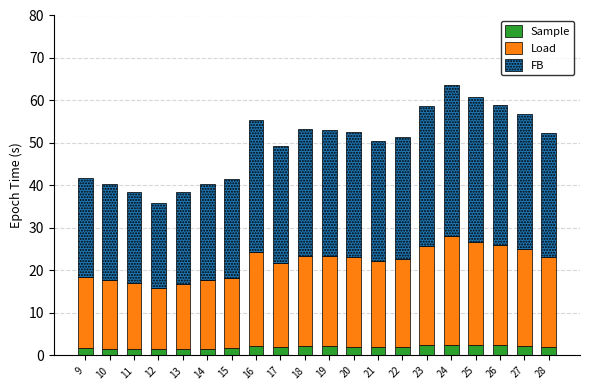

True or false: Sample has a value of 2.0 at 21.

True